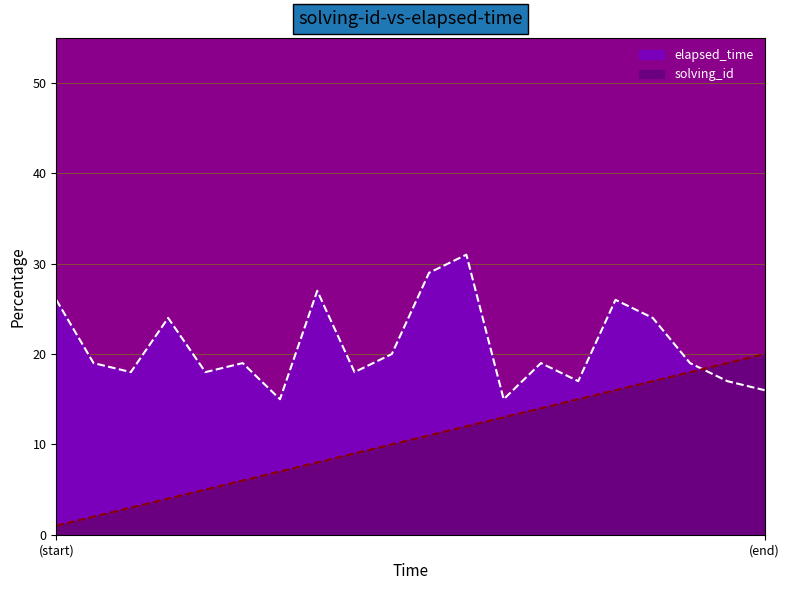

List the labels in order of solving_id value, smallest first.

1, 2, 3, 4, 5, 6, 7, 8, 9, 10, 11, 12, 13, 14, 15, 16, 17, 18, 19, 20